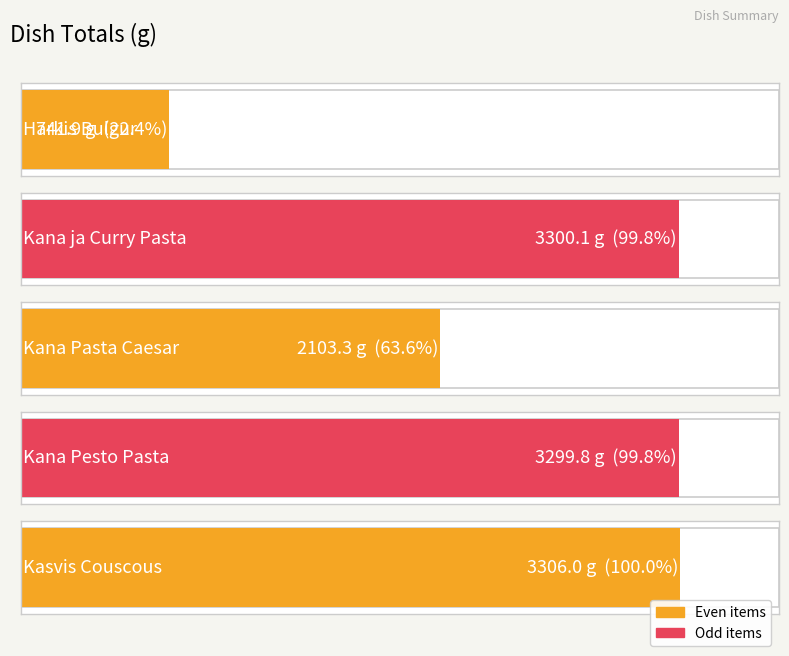

What is the sum of the values at Kana Pesto Pasta and Harkis Bulgur?

4041.7